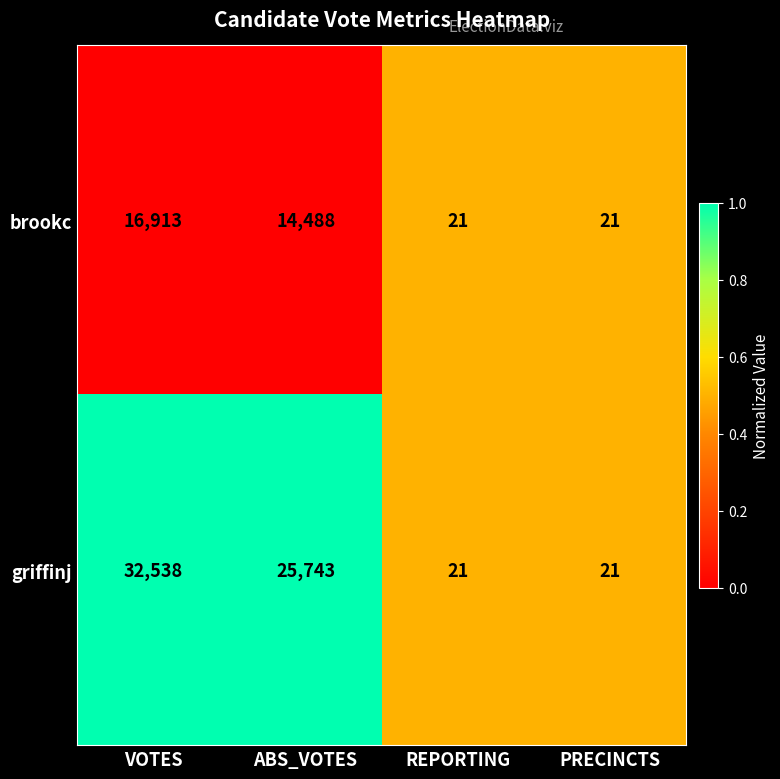

At VOTES, list the series in order from smallest to largest.

brookc, griffinj